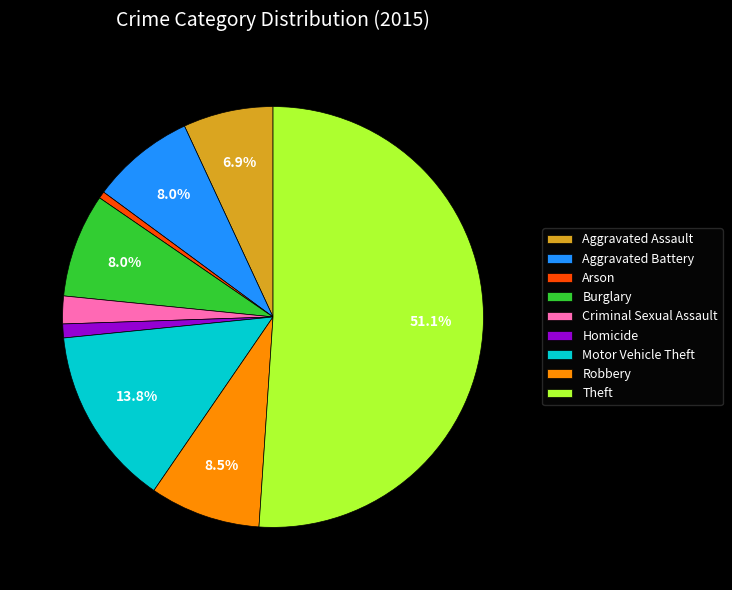

Which slice represents more than half of the pie?

Theft